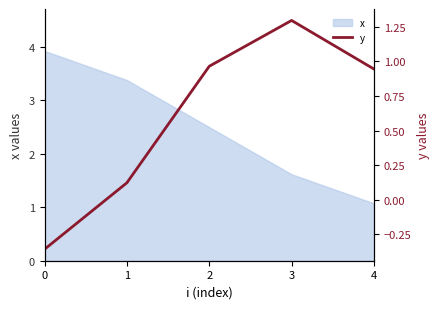

Reading left to right, what are all the values shown in this chart?

0=-0.4	1=0.1	2=1.0	3=1.3	4=0.9